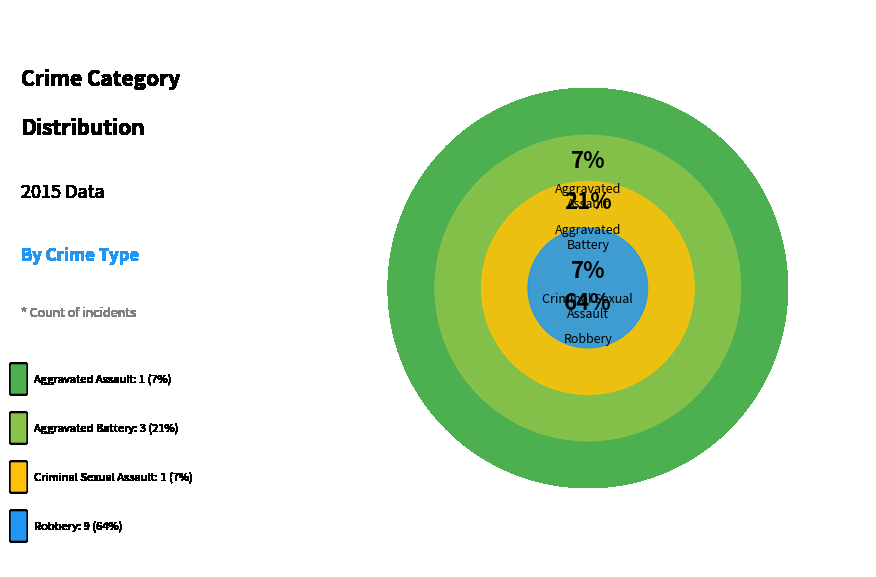

What percentage is the Aggravated Battery slice, to the nearest percent?

21%